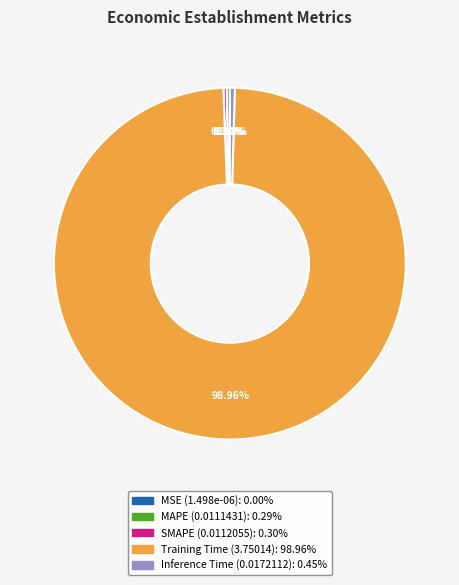

Is there any slice that represents more than half of the pie?

Yes